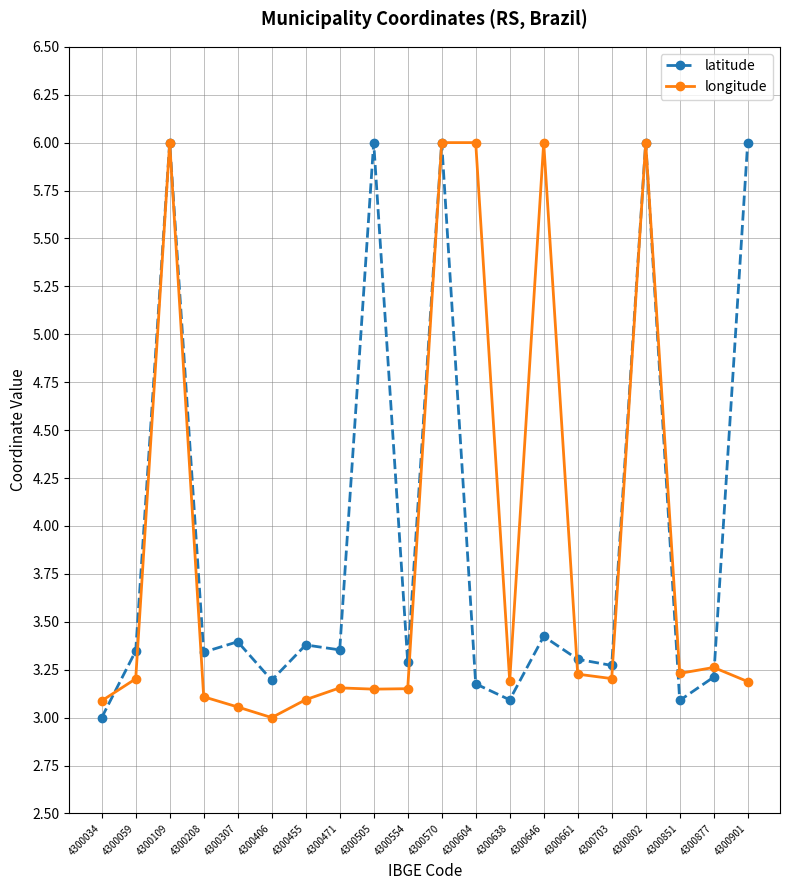

At how many categories does at least one series exceed 3?

20